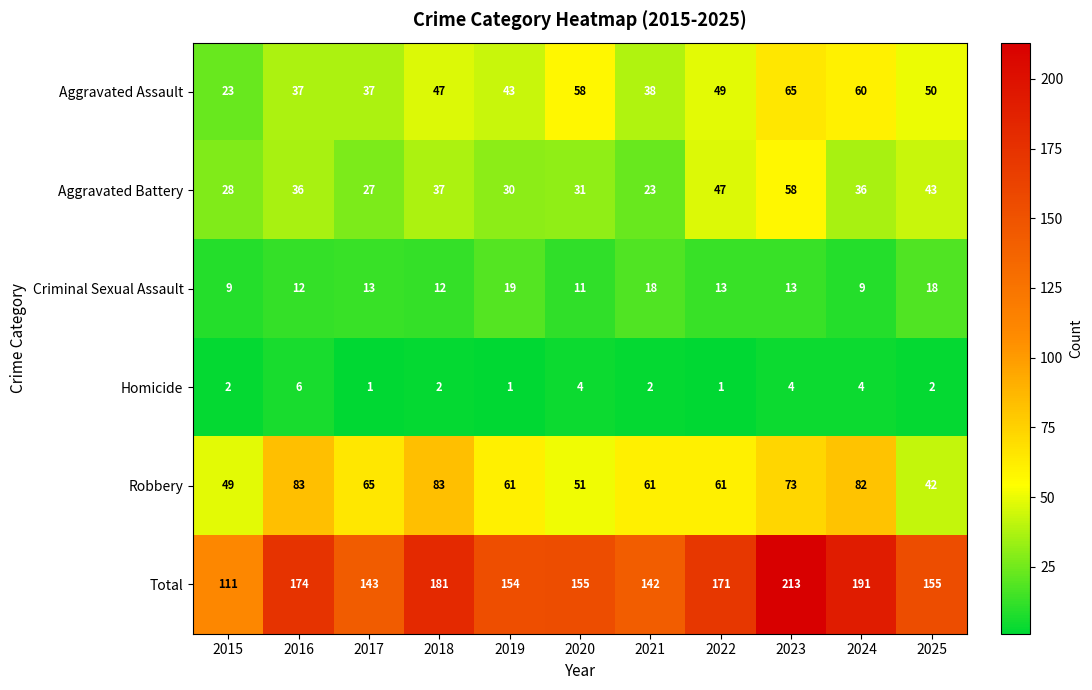

How many series are shown in this chart?

6